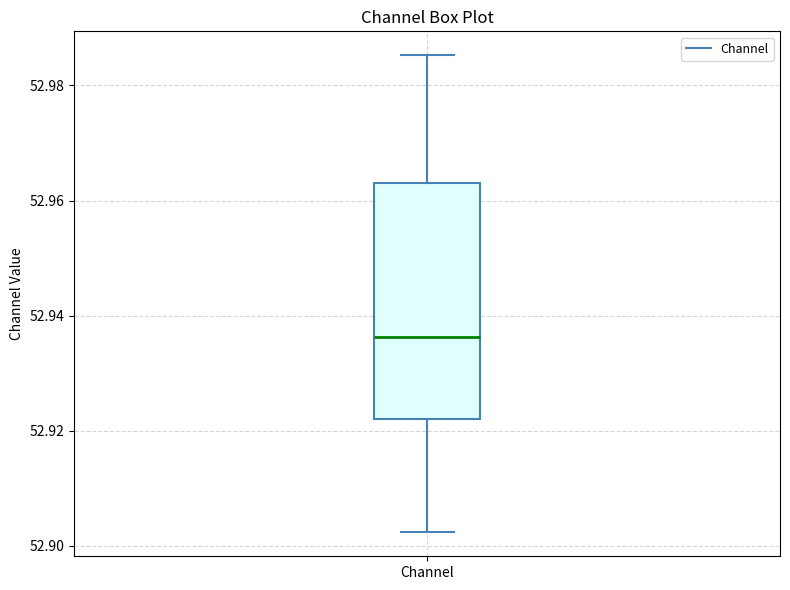

Where does the lower whisker of the box for Channel end on the y-axis? The values are not printed on the chart, so give them approximately, as read against the axis.

52.902